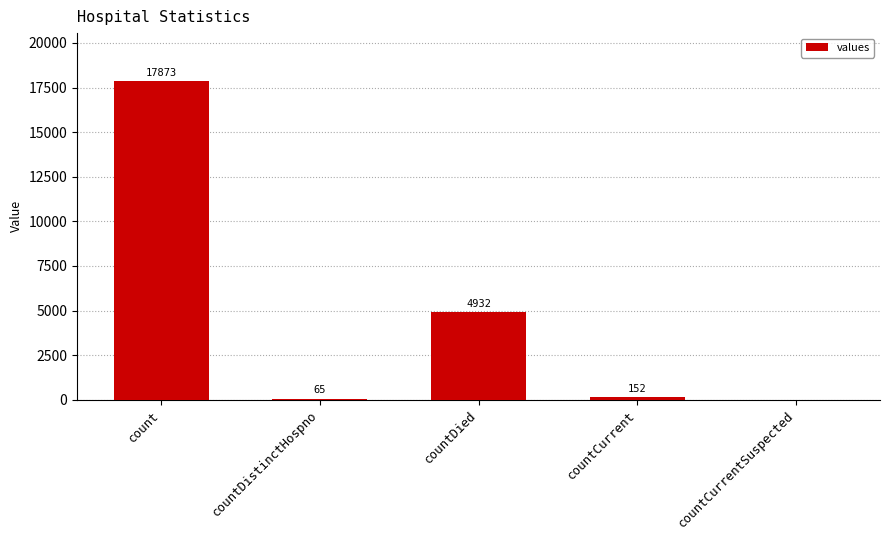

True or false: the data shows 2356 at countDied.

False